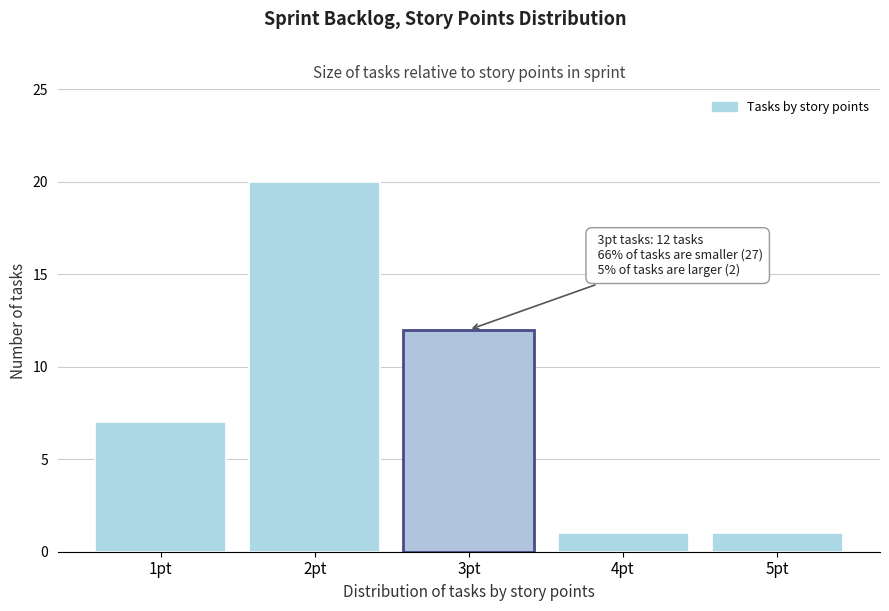

Which range on the x-axis has the tallest bar?

1.5 to 2.5